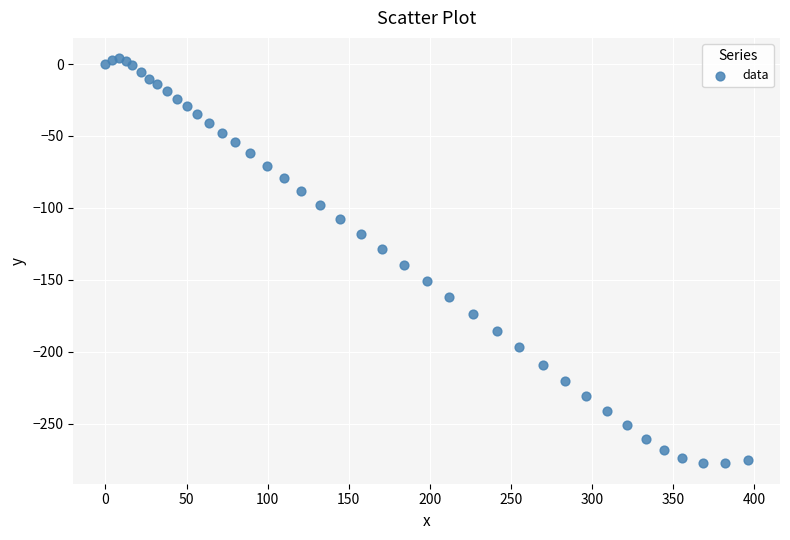

What Y value in the scatter plot is closest to -136?

-139.7